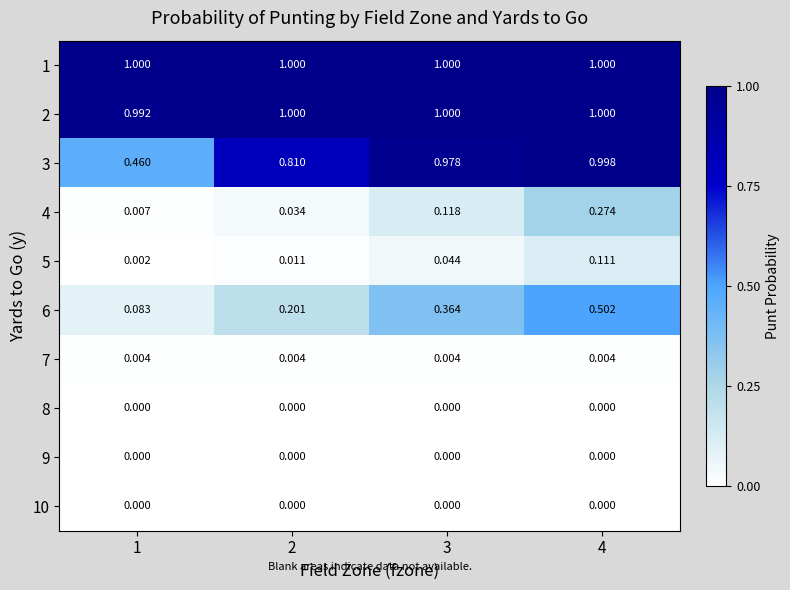

Which label corresponds to the smallest value in the chart?

1